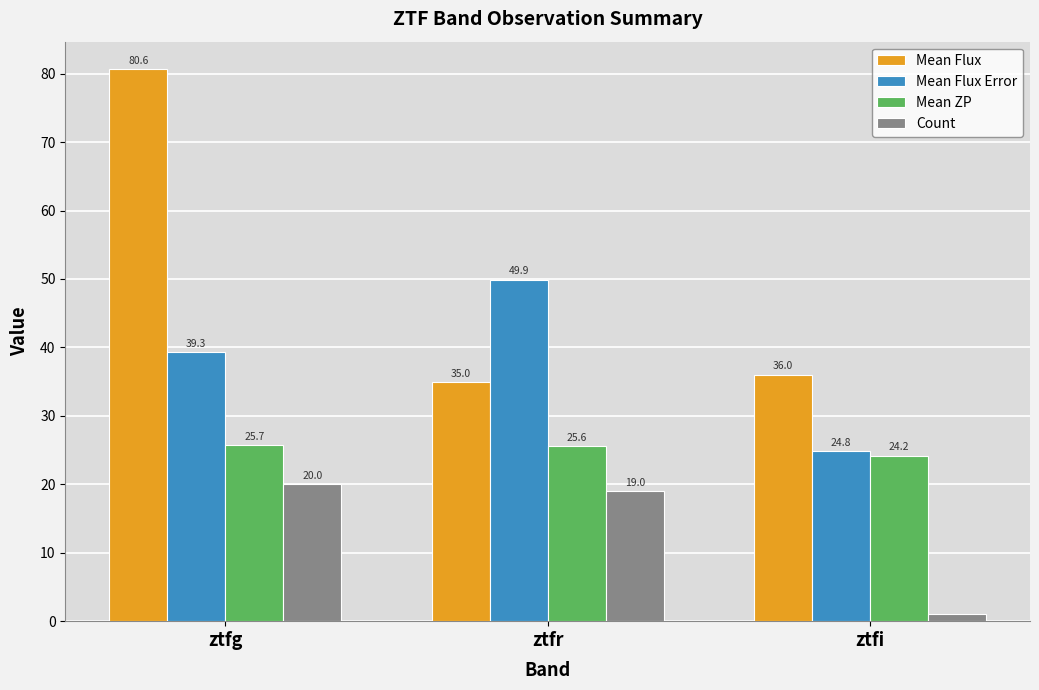

What is the average value of the Mean Flux series?

50.5